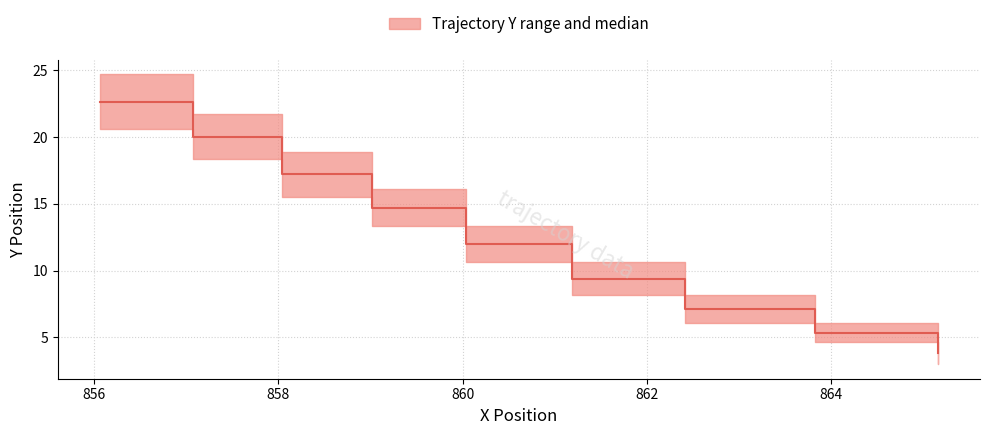

How many lines are shown in the chart?

1